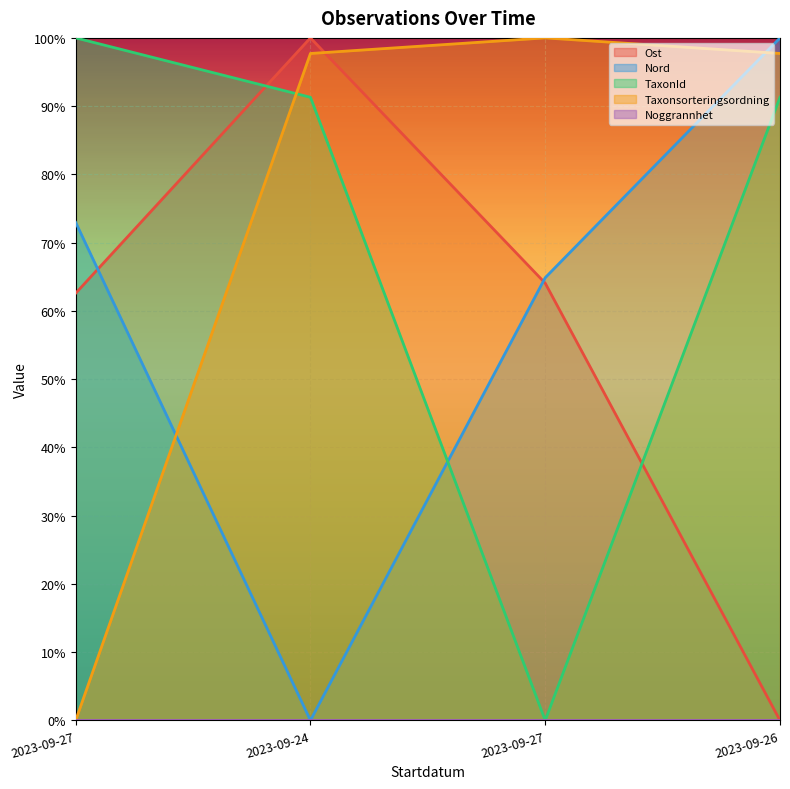

At how many categories does at least one series exceed 0?

4